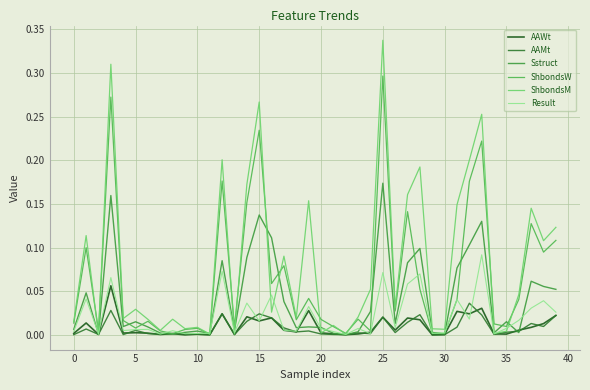

Is this an area chart (filled region under the line)?

No